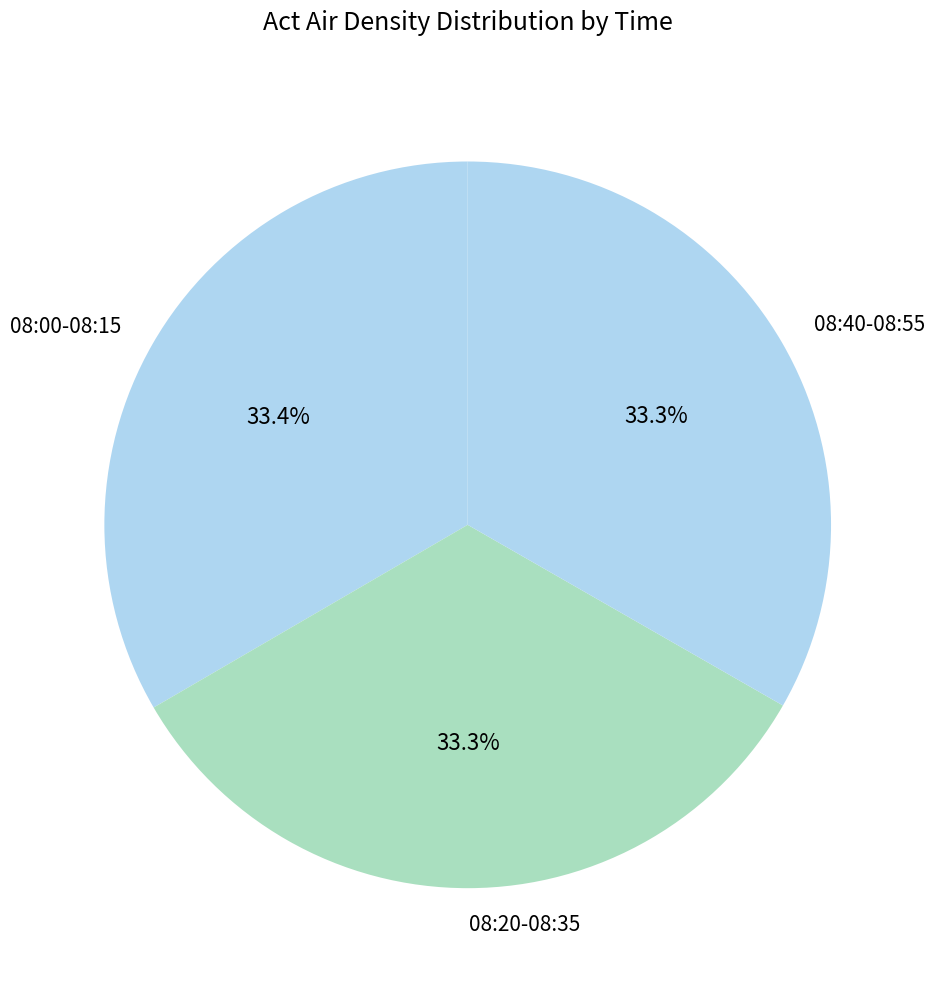

Does 08:20-08:35 represent more than half of the total?

No